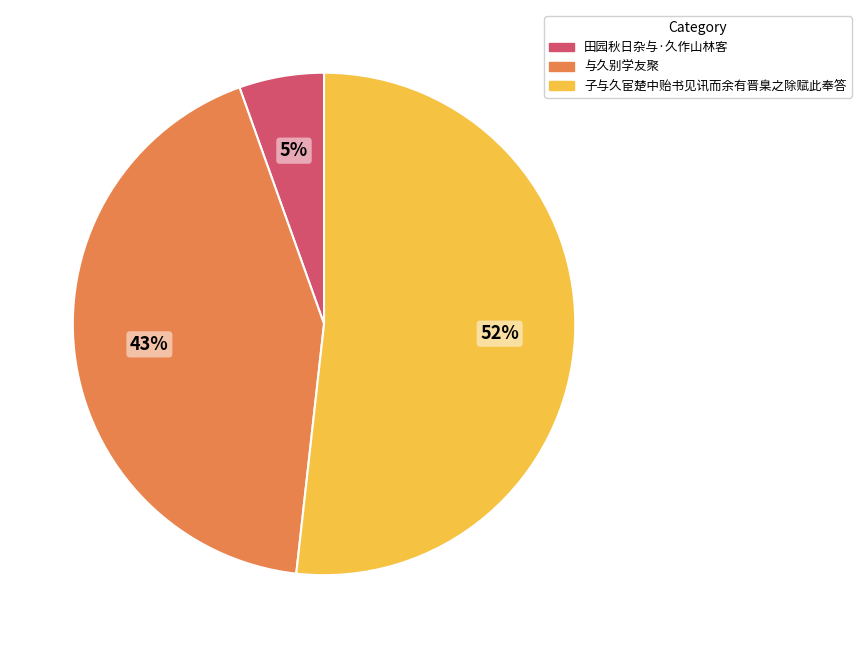

Between 与久别学友聚 and 田园秋日杂与·久作山林客, which is larger?

与久别学友聚